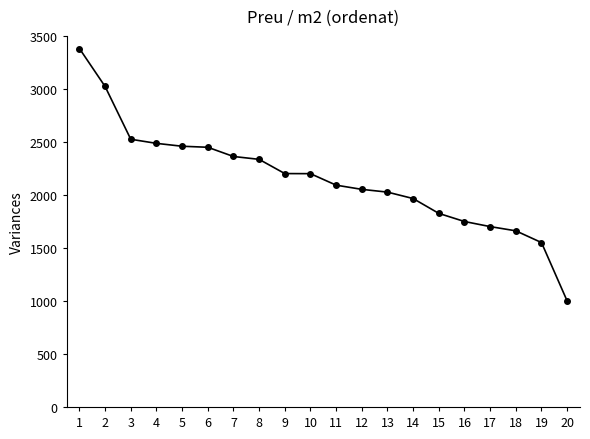

Between 10 and 16, which is larger?

10